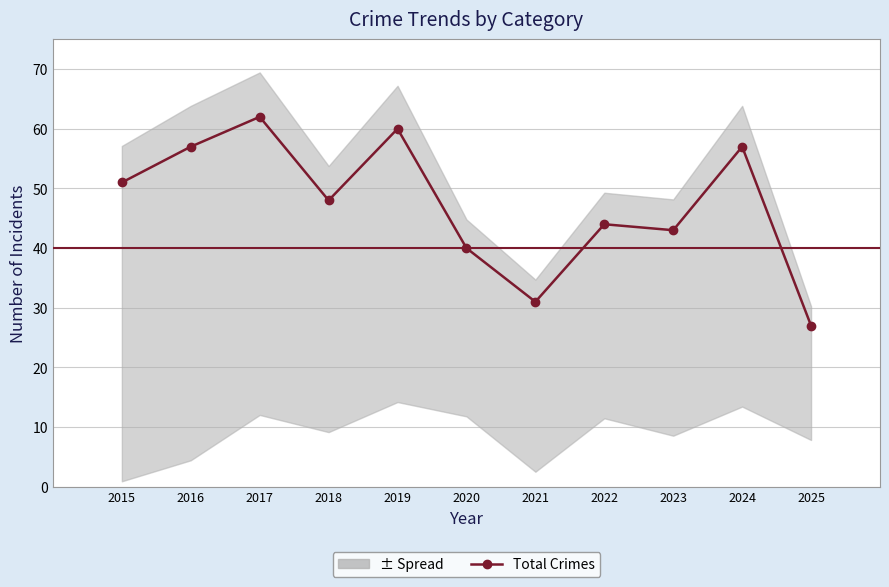

Reading right to left, list all the values displayed in this chart.

2025=27	2024=57	2023=43	2022=44	2021=31	2020=40	2019=60	2018=48	2017=62	2016=57	2015=51